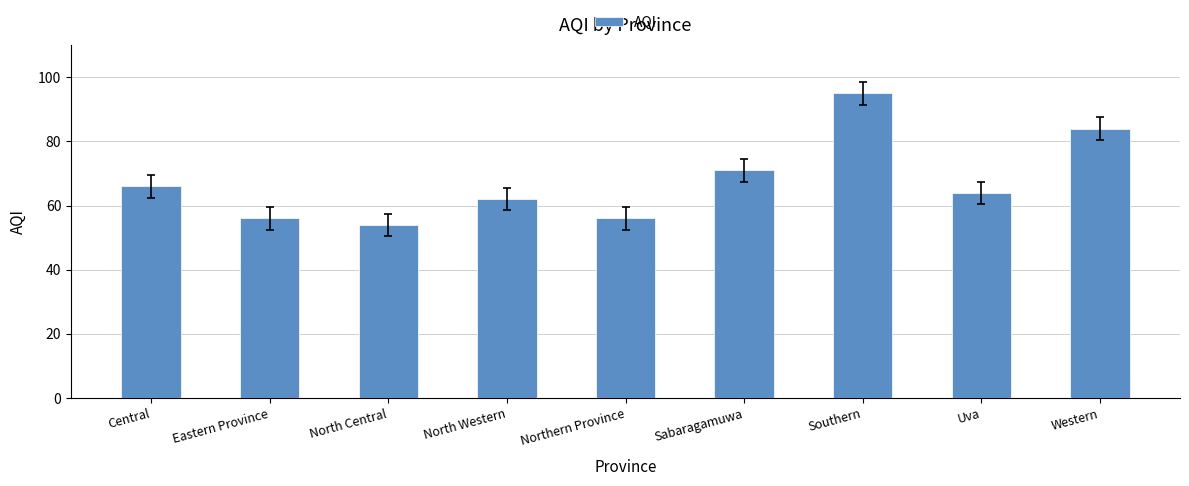

At which label does the data first exceed 64?

Central